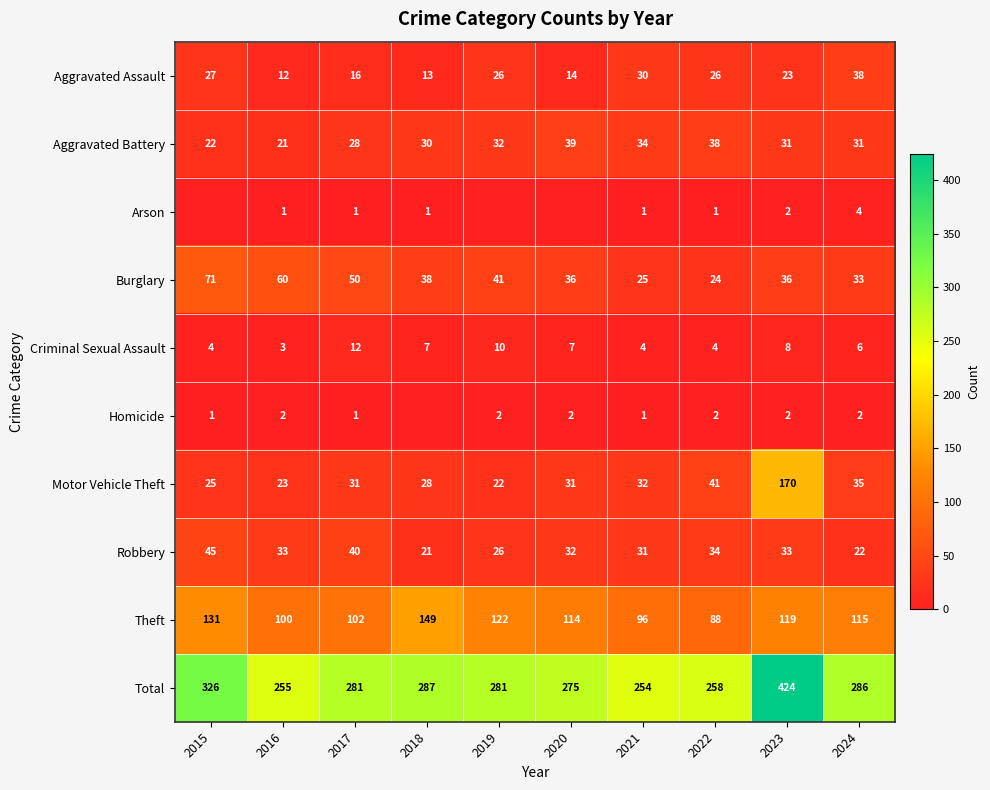

At which category does the chart reach its peak across all series?

2023